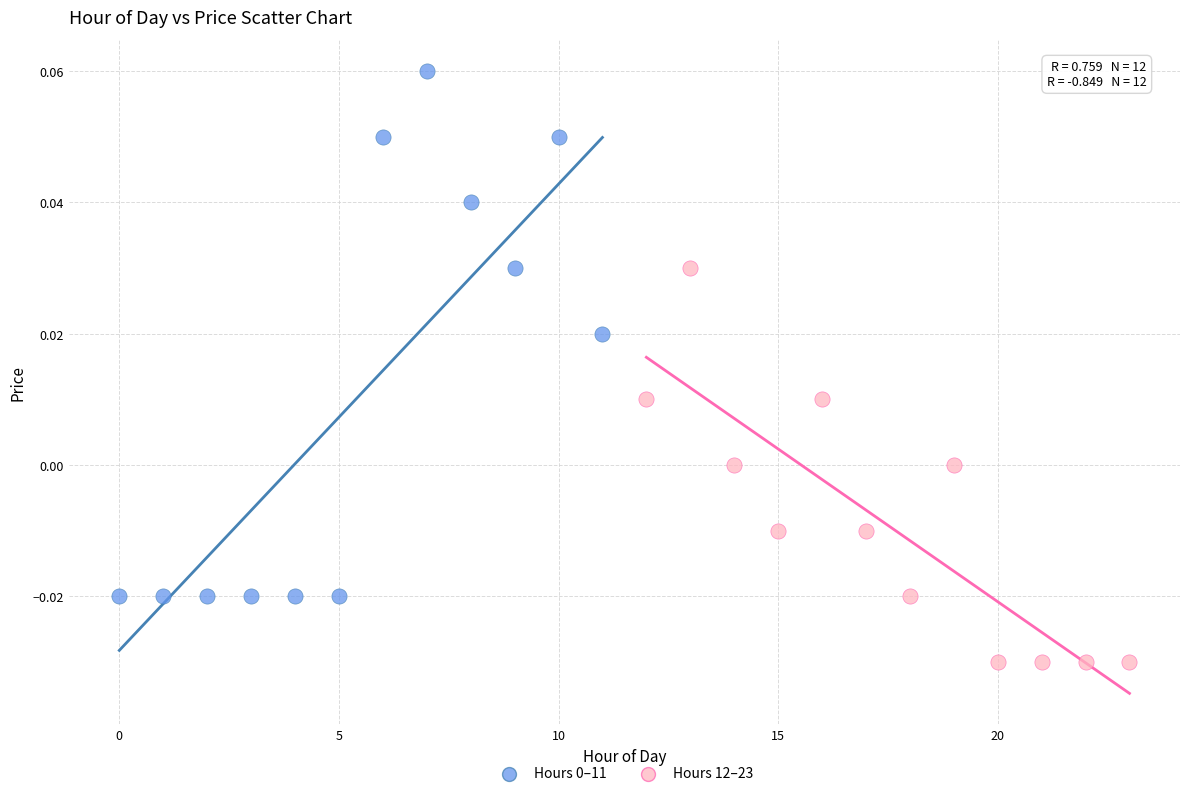

Which series reaches the minimum Y coordinate?

Hours 12–23